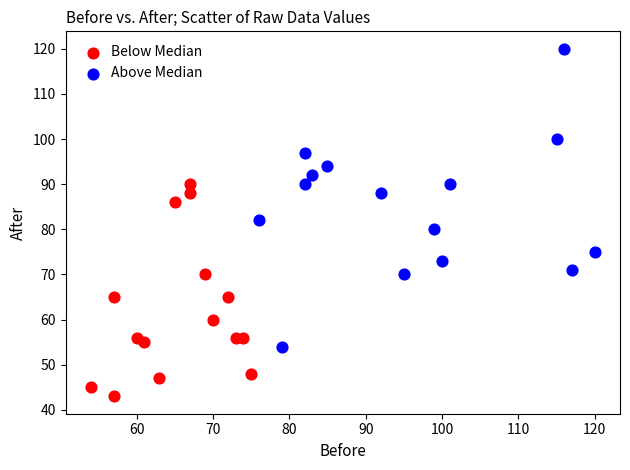

Which series contains the highest Y value?

Above Median